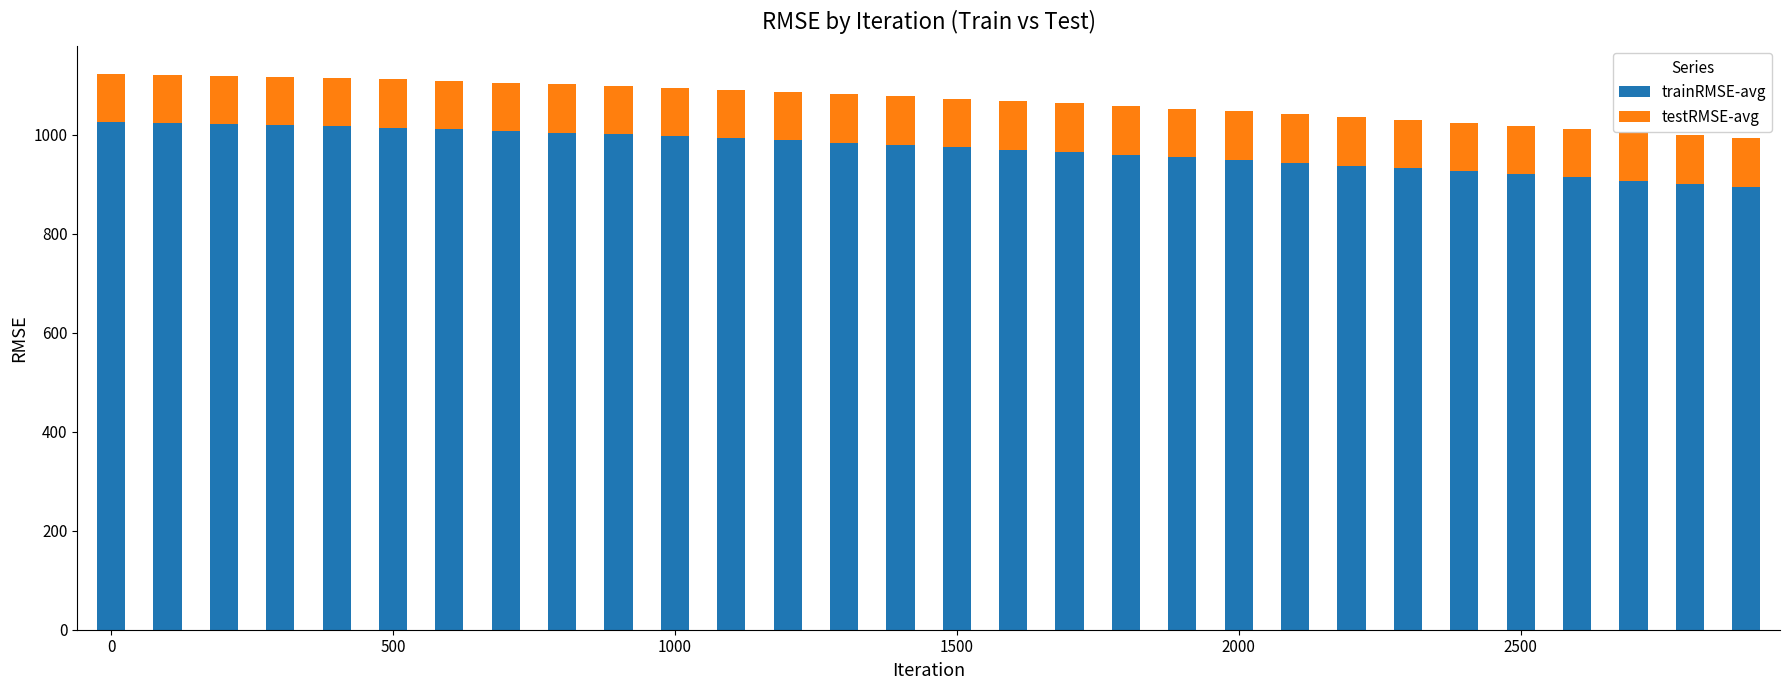

What is the maximum value for trainRMSE-avg?

1026.3